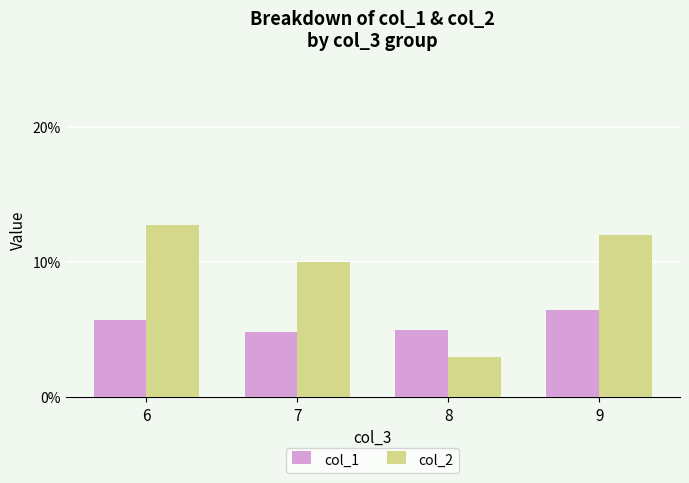

What is the maximum value for col_2?

12.8